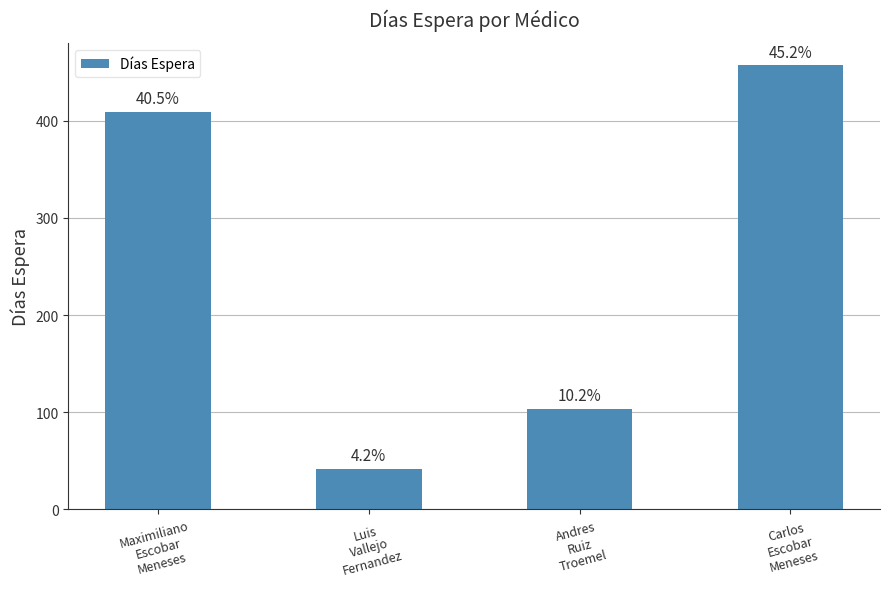

How many bars are there in total?

4